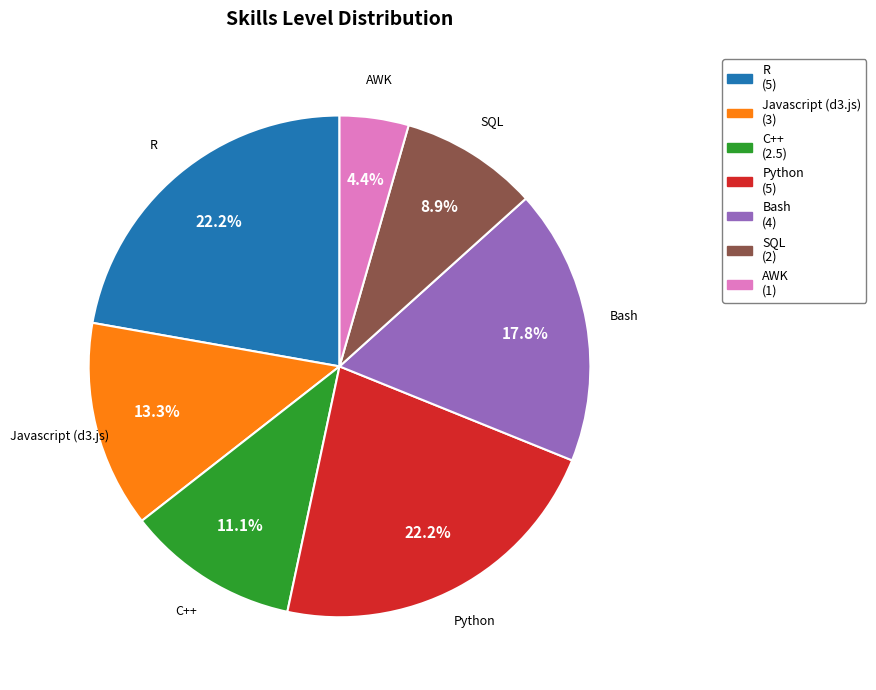

To the nearest percent, what is the average slice percentage?

14%